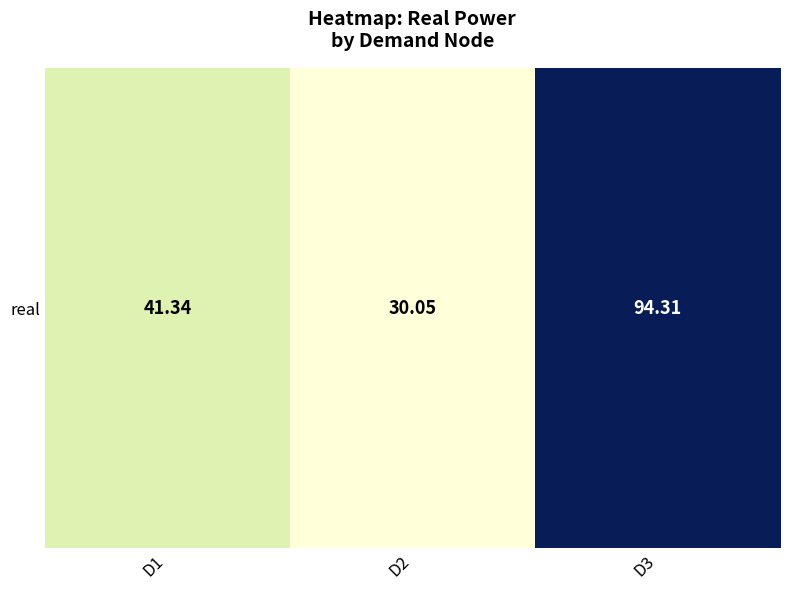

True or false: the data shows 30.0 at D2.

True